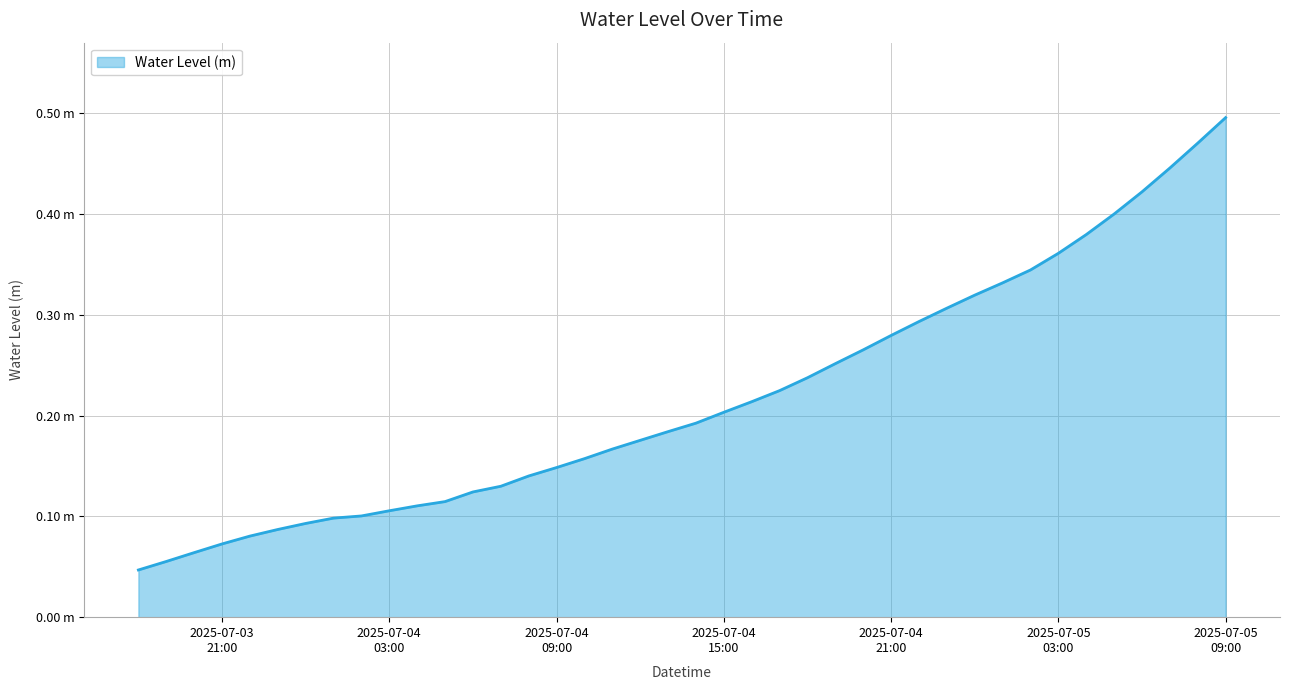

Does the chart display data point markers on the line(s)?

No